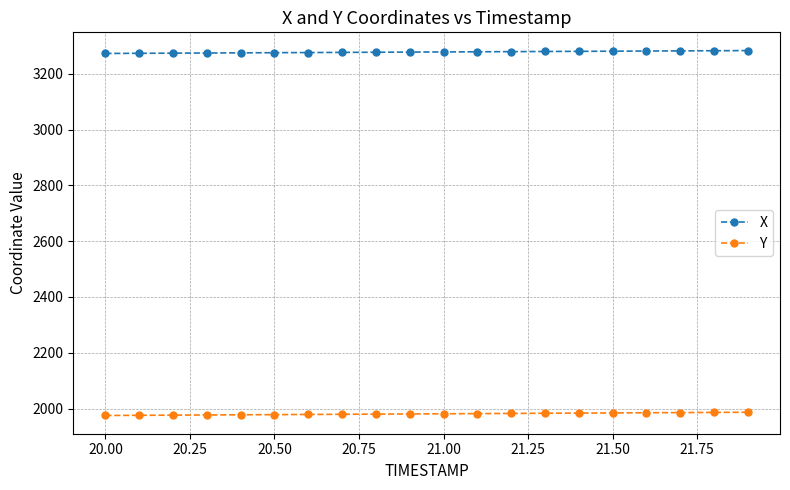

True or false: Y and X cross at least once.

False